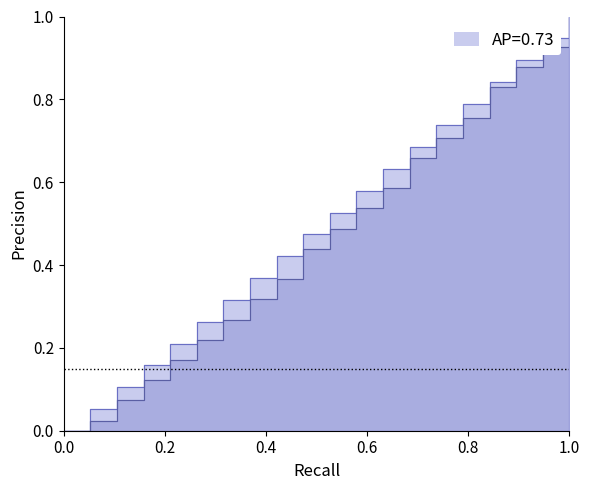

True or false: Y and X intersect in this chart.

False